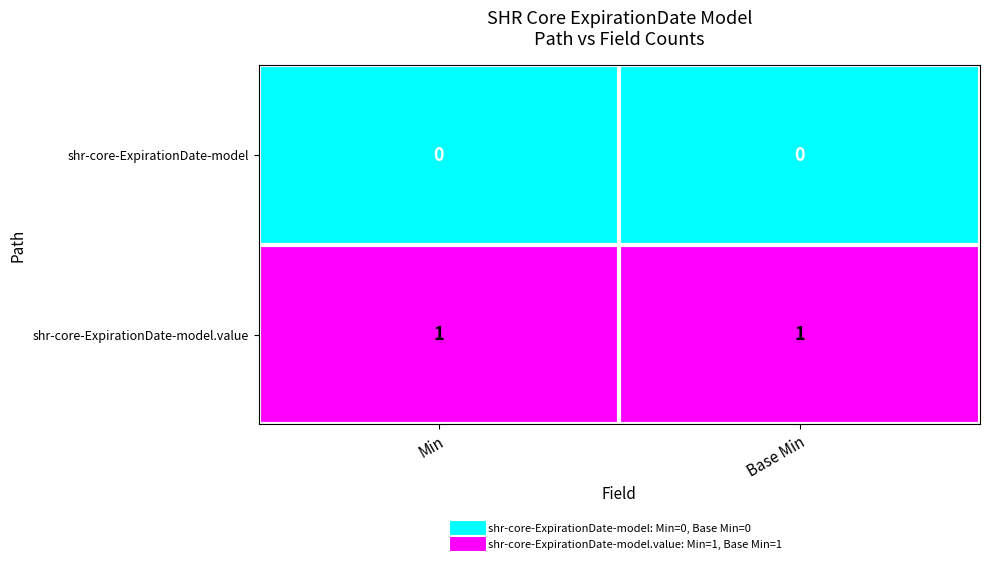

Which series has the largest total across all categories?

shr-core-ExpirationDate-model.value